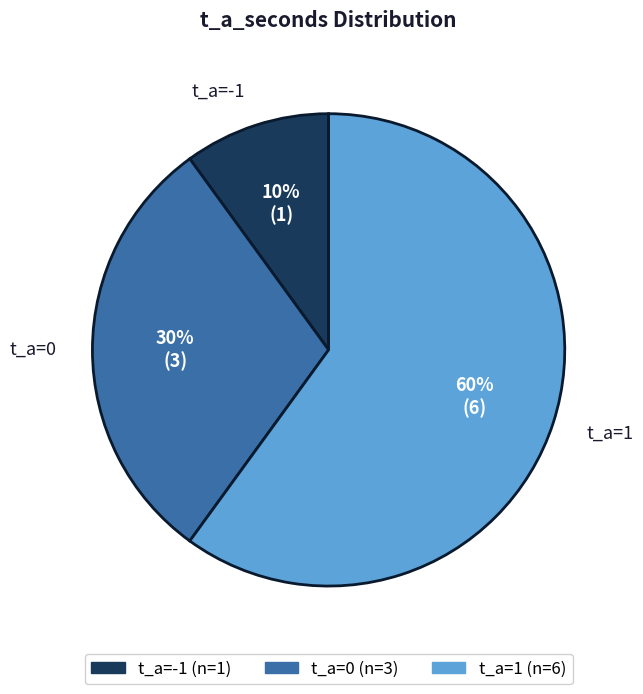

Rank the categories by value from highest to lowest.

t_a=1, t_a=0, t_a=-1